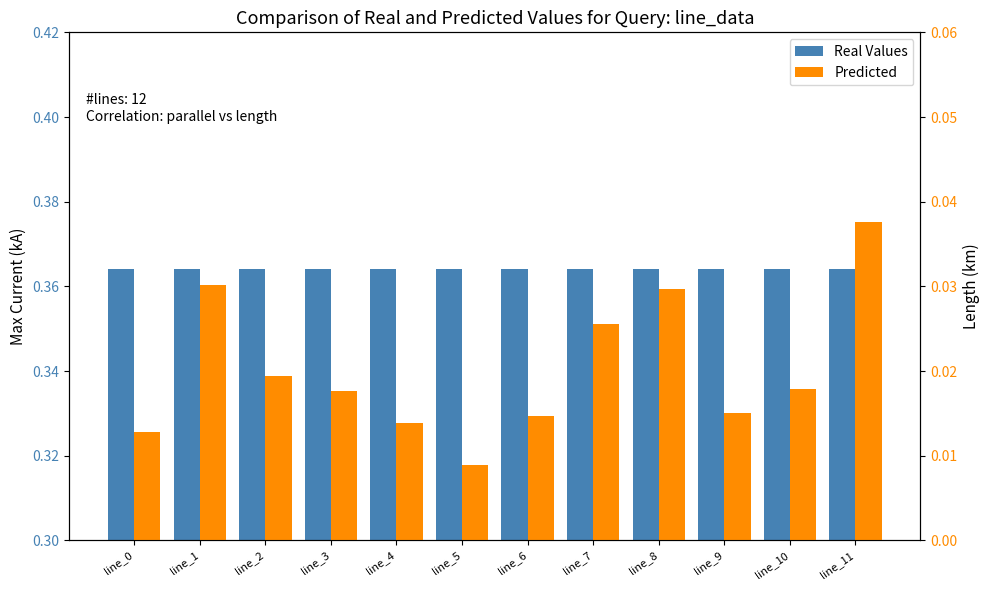

What is the value of the Real Values bar at the 4th from the left?

0.4